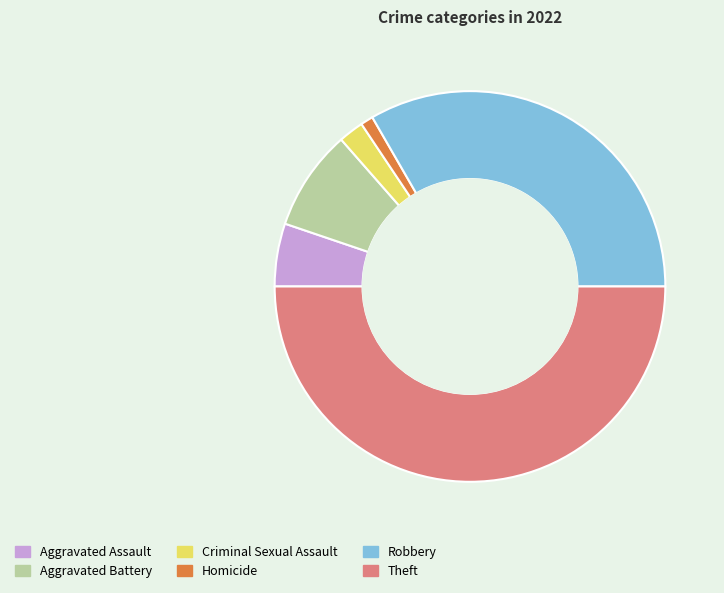

Does Robbery account for over 50% of the chart?

No